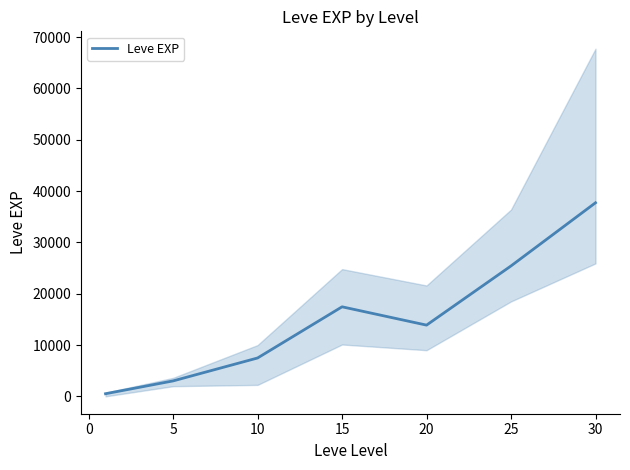

The value of Leve EXP at 25 is 43904.8. True or false?

False